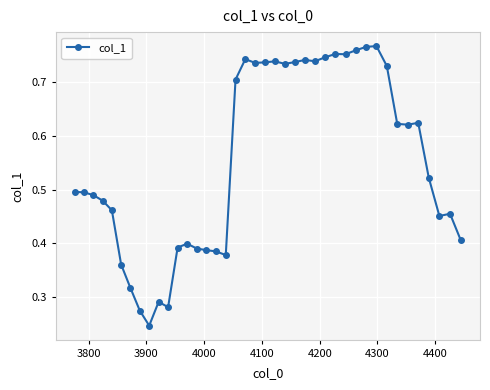

What is the sum of all values?

22.1